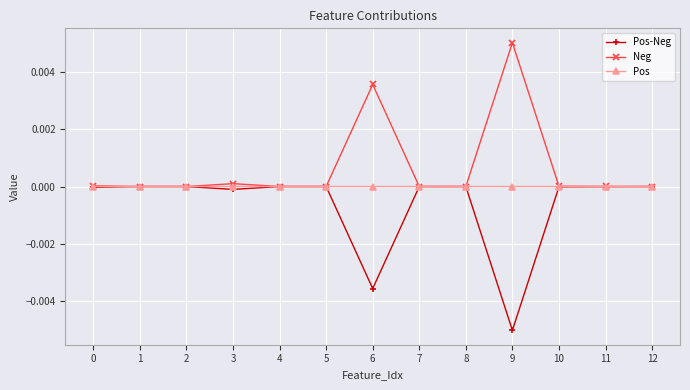

What are all the series names shown in the legend?

Pos-Neg, Neg, Pos